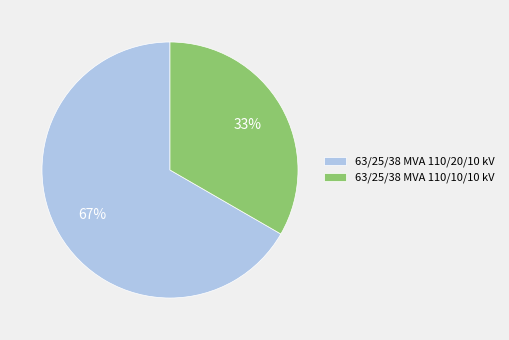

Which category has the smallest portion of the pie?

63/25/38 MVA 110/10/10 kV